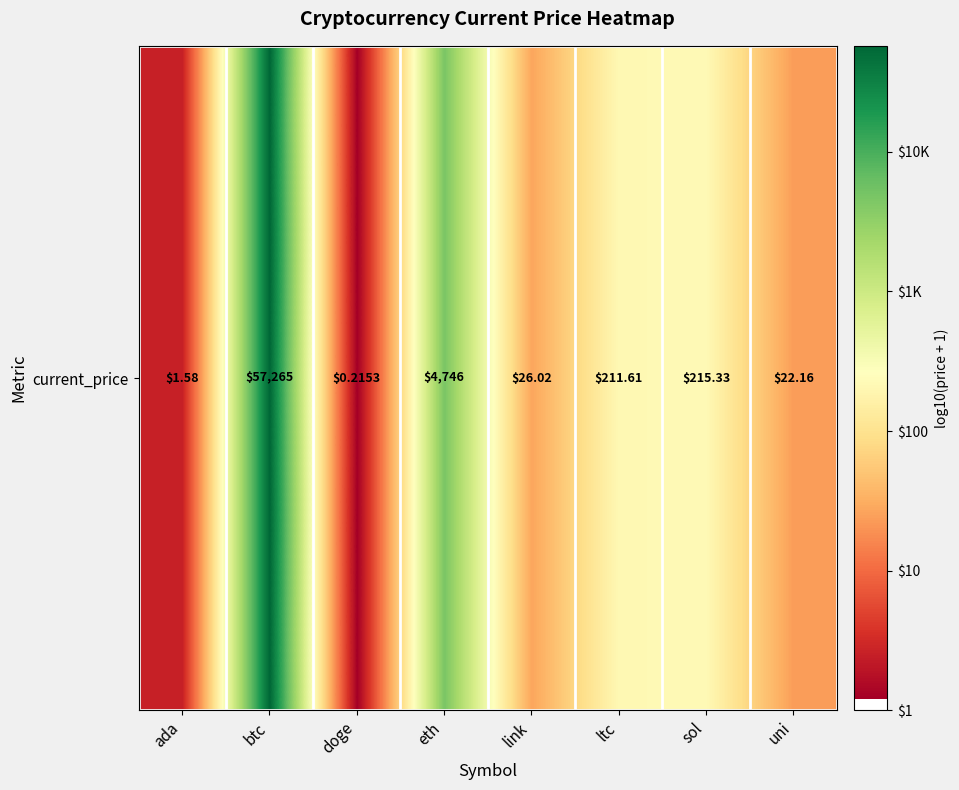

At which category does the chart reach its peak across all series?

btc